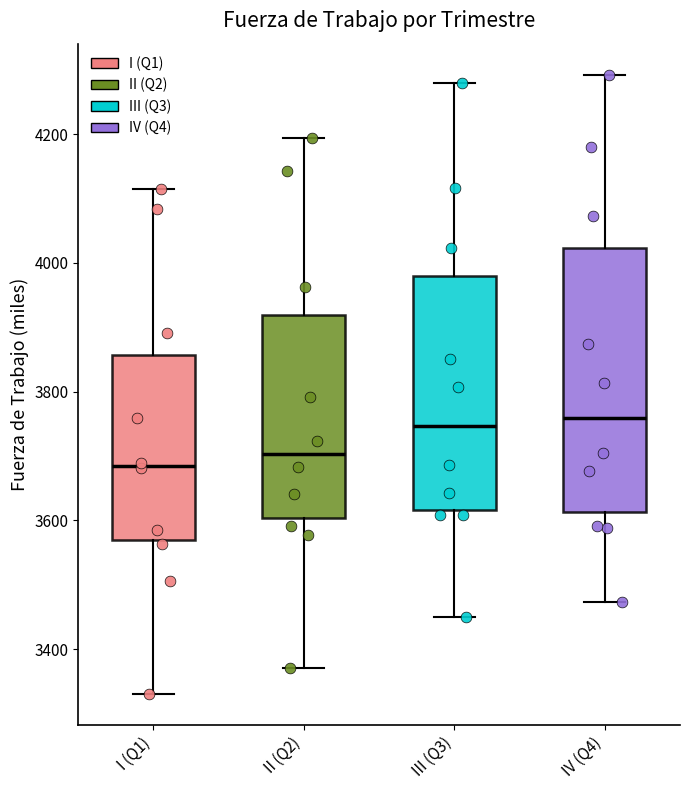

Reading left to right, transcribe this box plot: for each box, give where its median line is, the range the box spans, and where its two whiskers end, as read against the y-axis. The values are not printed on the chart, so give them approximately, as read against the axis.

I (Q1): median 3680, box 3560 to 3860, whiskers 3340 to 4120
II (Q2): median 3700, box 3600 to 3920, whiskers 3380 to 4200
III (Q3): median 3740, box 3620 to 3980, whiskers 3460 to 4280
IV (Q4): median 3760, box 3620 to 4020, whiskers 3480 to 4300